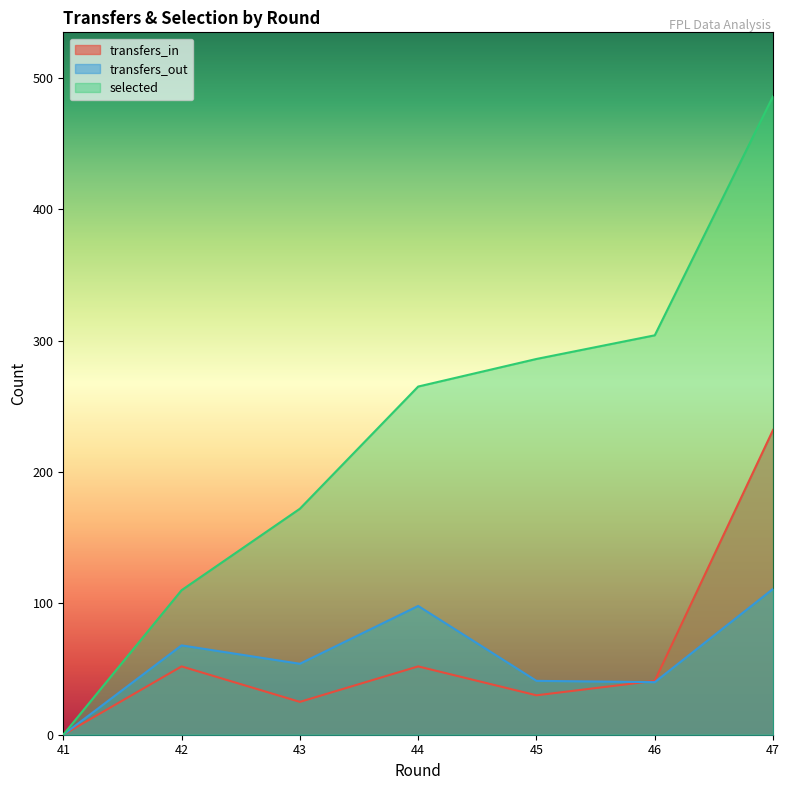

What is the difference between the maximum and minimum values in the transfers_out series?

111